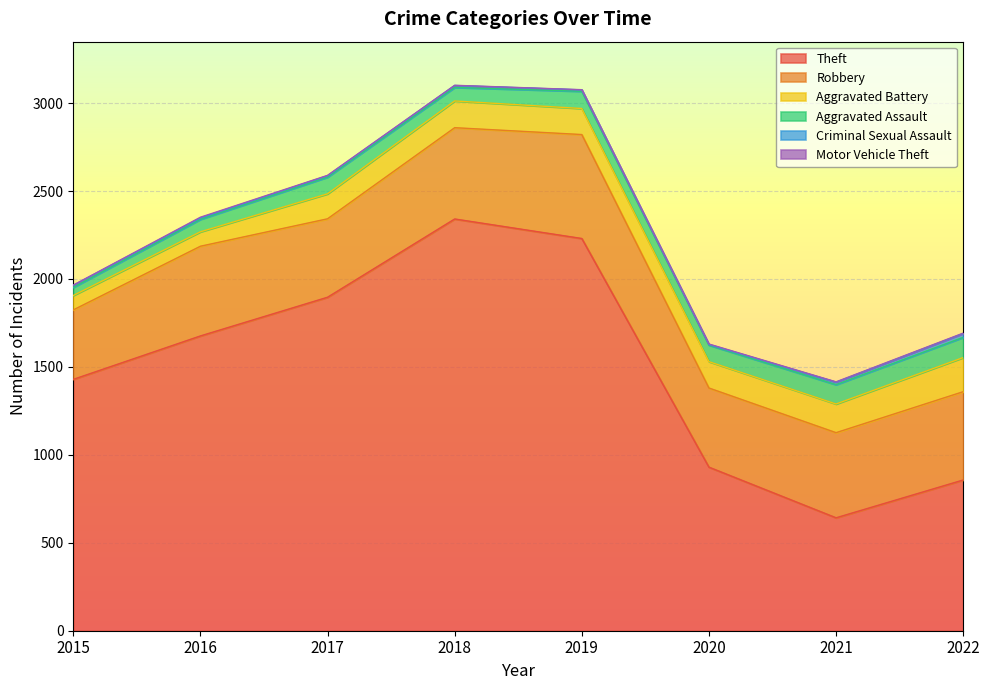

Is the value of Theft at 2020 greater than the value of Motor Vehicle Theft at 2018?

Yes